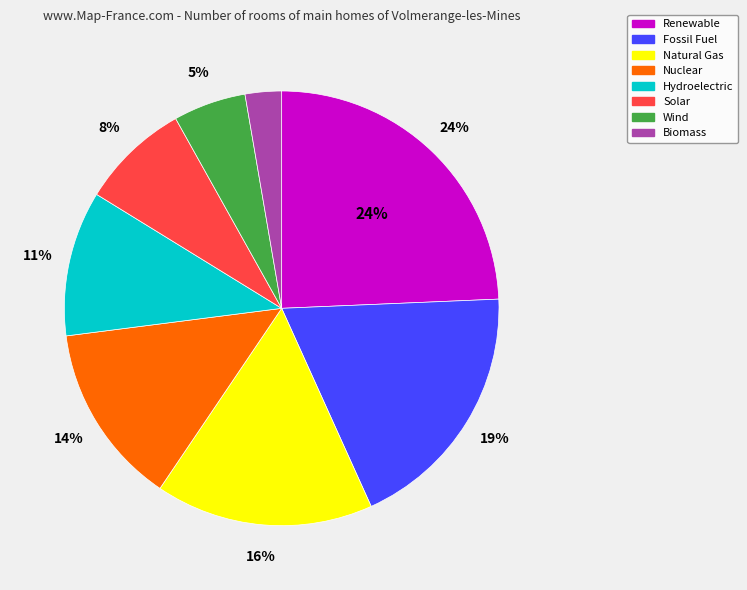

How many segments does this pie chart have?

8